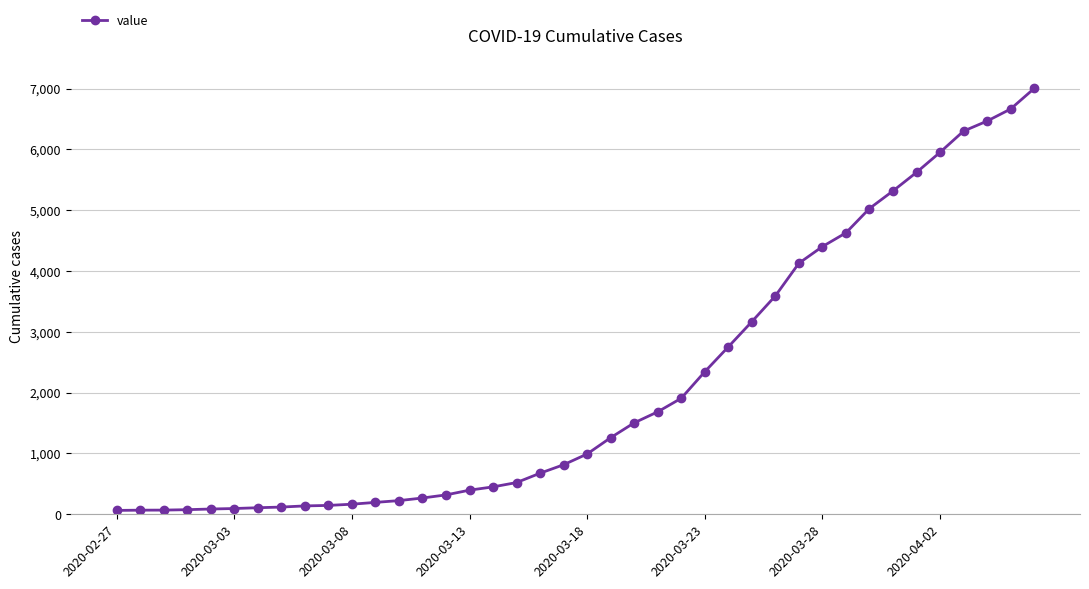

What is the average value?

2143